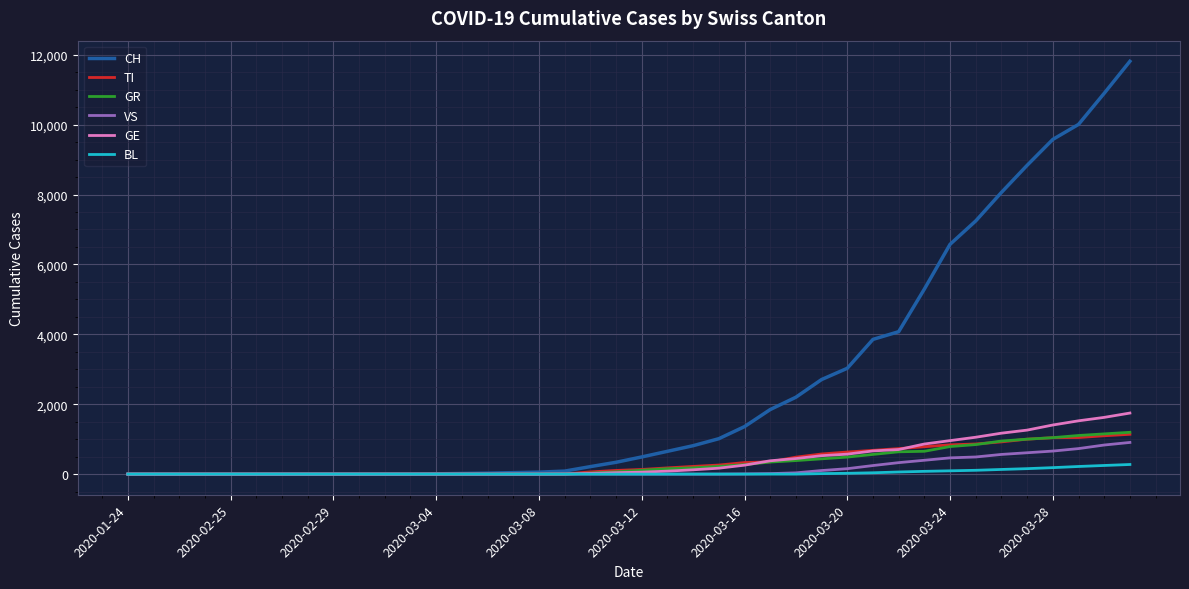

Which series has the widest spread of values?

CH